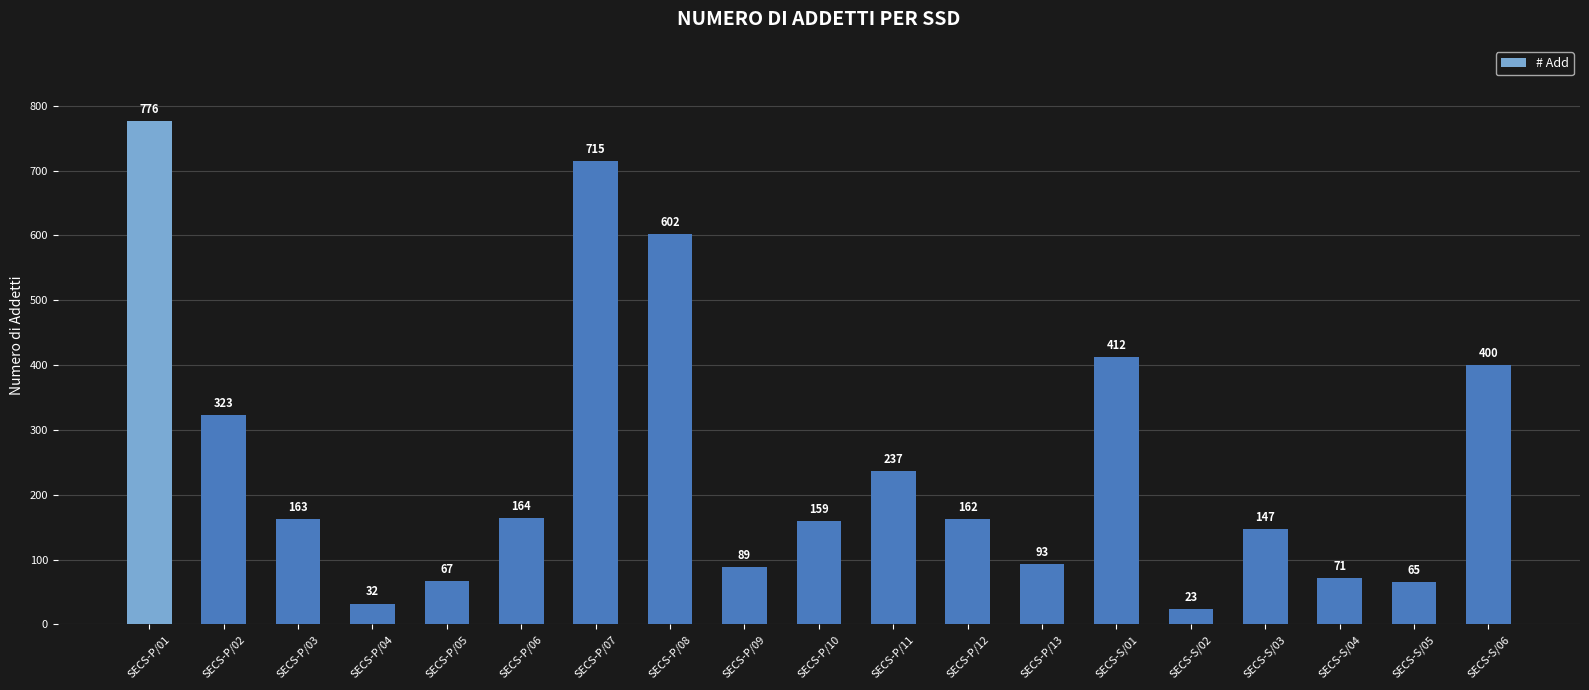

What is the smallest value displayed?

23